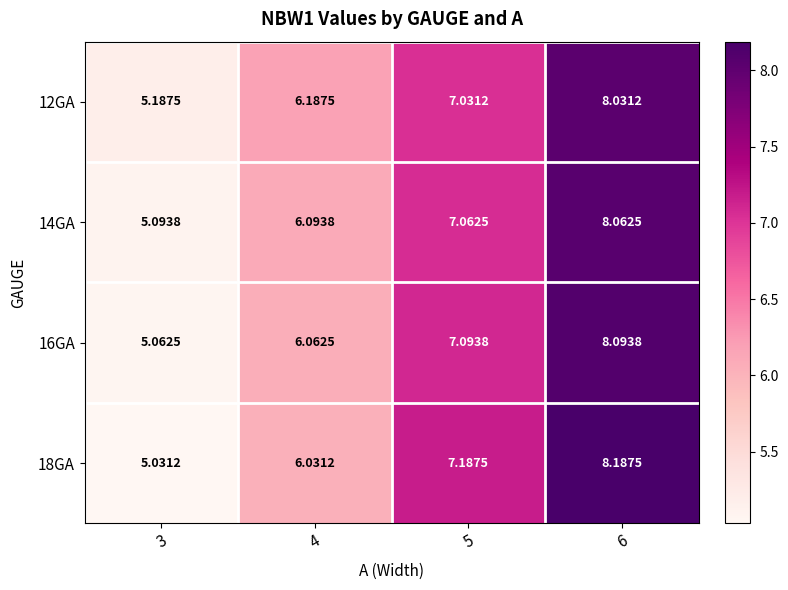

Is the value of 16GA at 6 greater than the value of 12GA at 5?

Yes